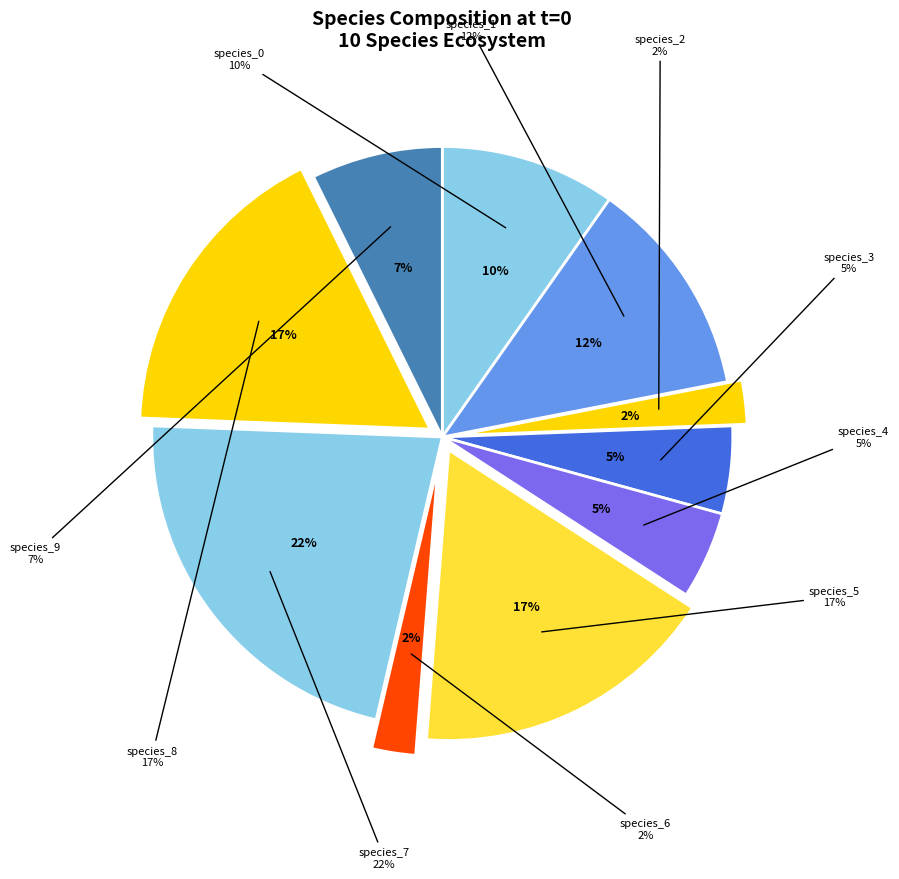

How many segments does this pie chart have?

10